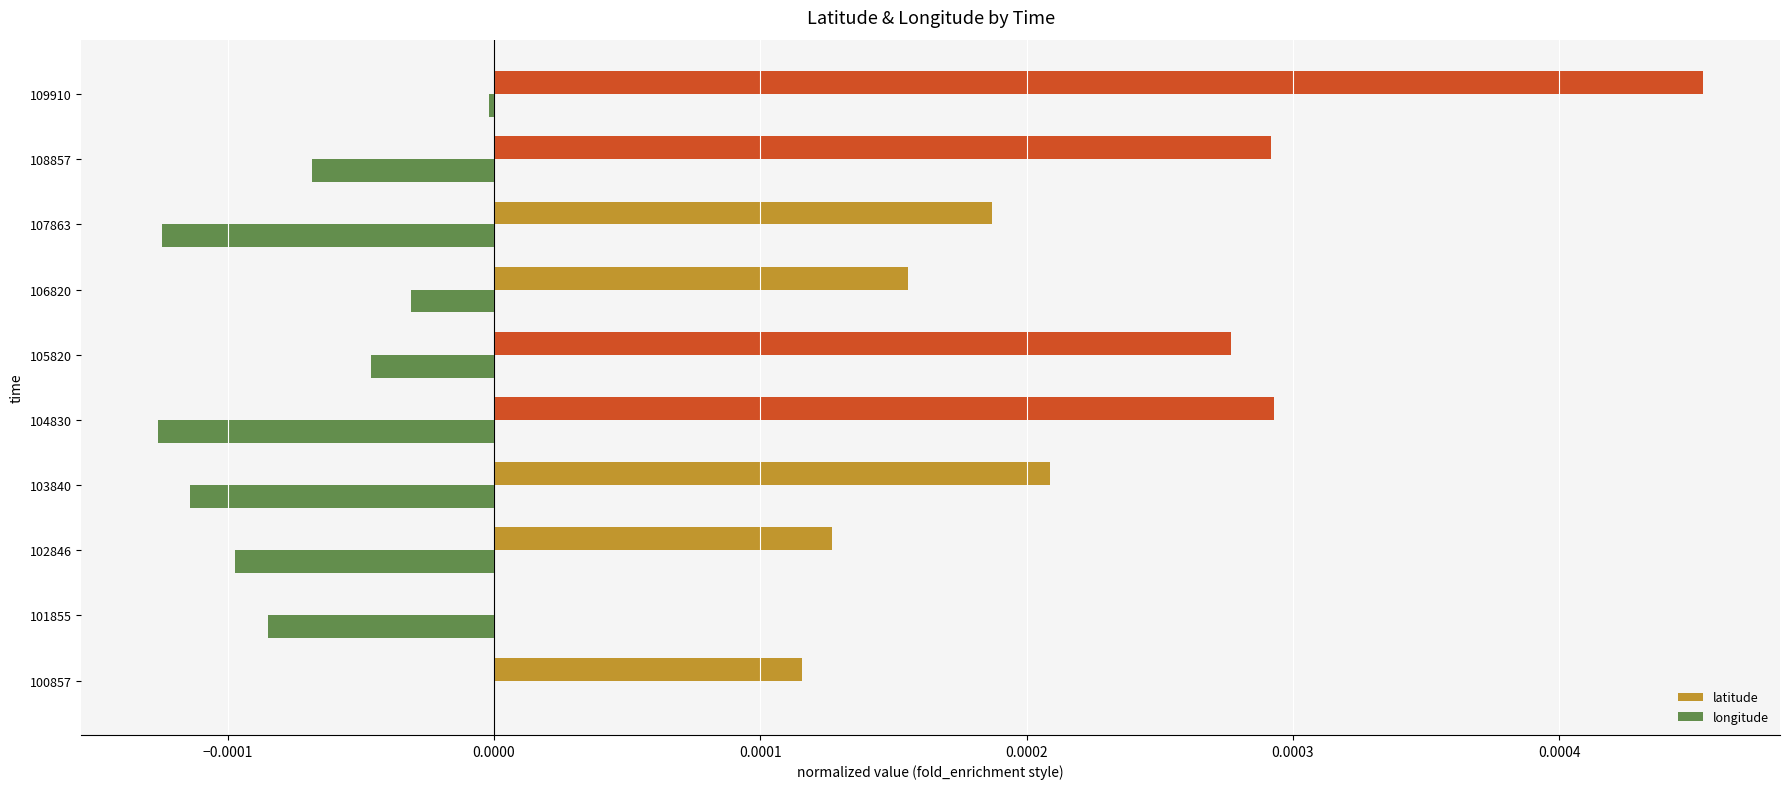

The value of longitude at 105820 is -0.0. True or false?

True